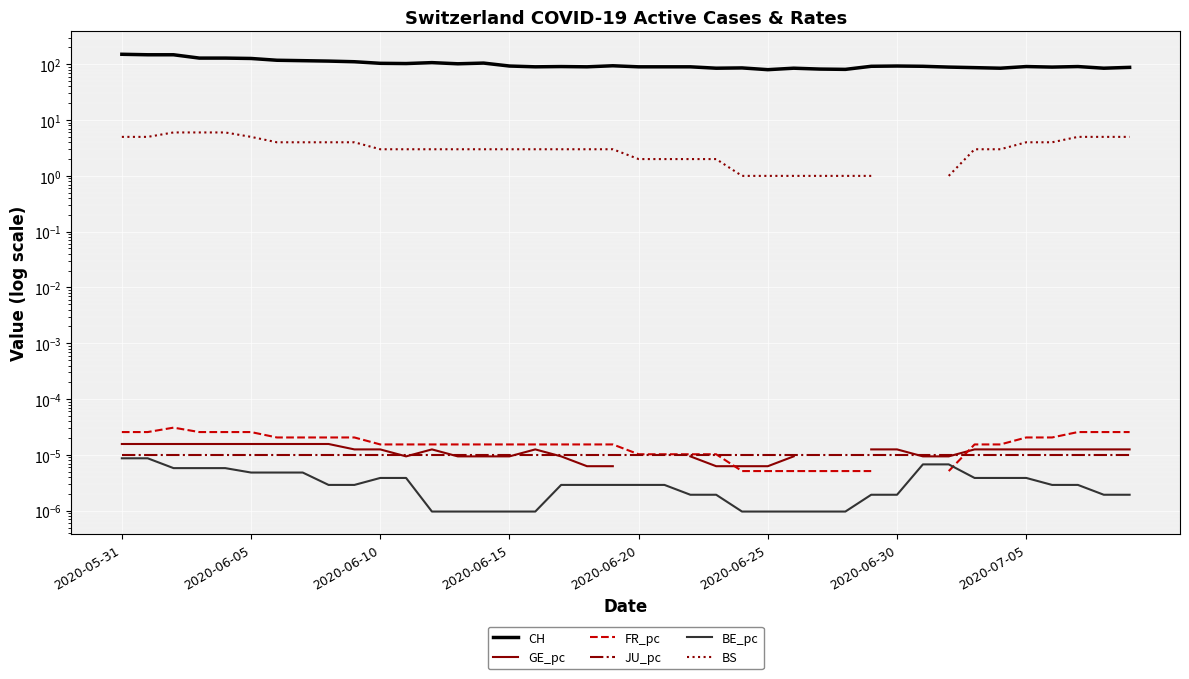

What is the label of the 18th point from the right?

22